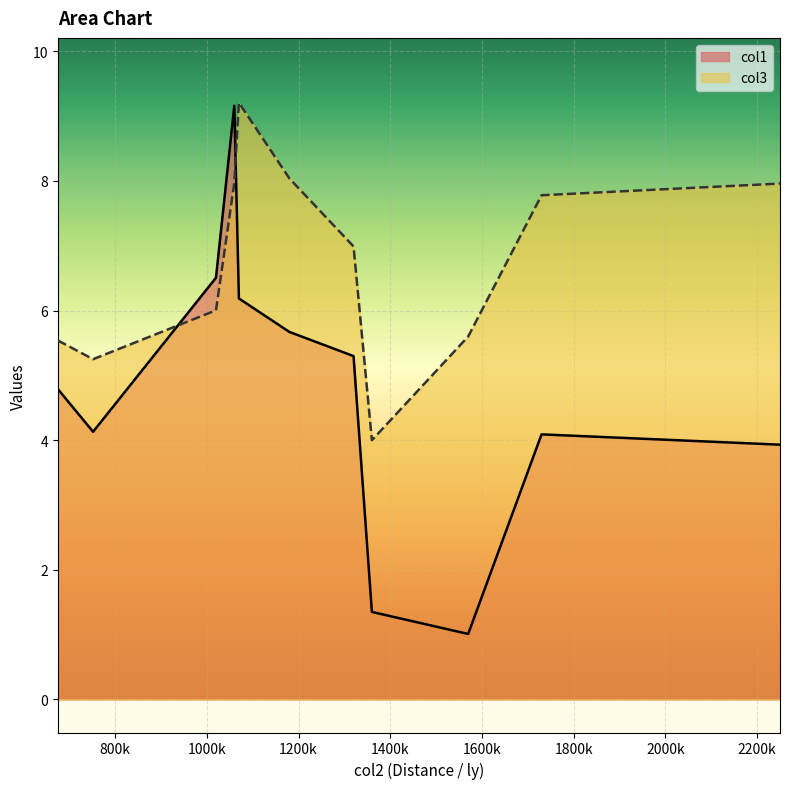

Reading left to right, extract all data points from this chart.

col1: 1570000=1.0	1070000=6.2	1060000=9.2	2250000=3.9	1360000=1.4	1730000=4.1	675000=4.8	1020000=6.5	752000=4.1	1320000=5.3	1180000=5.7
col3: 1570000=5.6	1070000=9.2	1060000=8.0	2250000=8.0	1360000=4.0	1730000=7.8	675000=5.5	1020000=6.0	752000=5.2	1320000=7.0	1180000=8.0